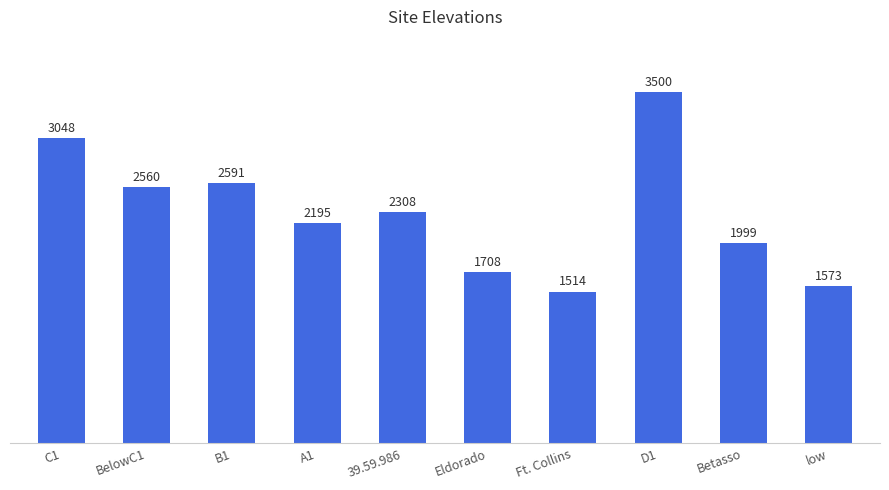

Reading left to right, extract all data points from this chart.

3048	2560	2591	2195	2308	1708	1514	3500	1999	1573